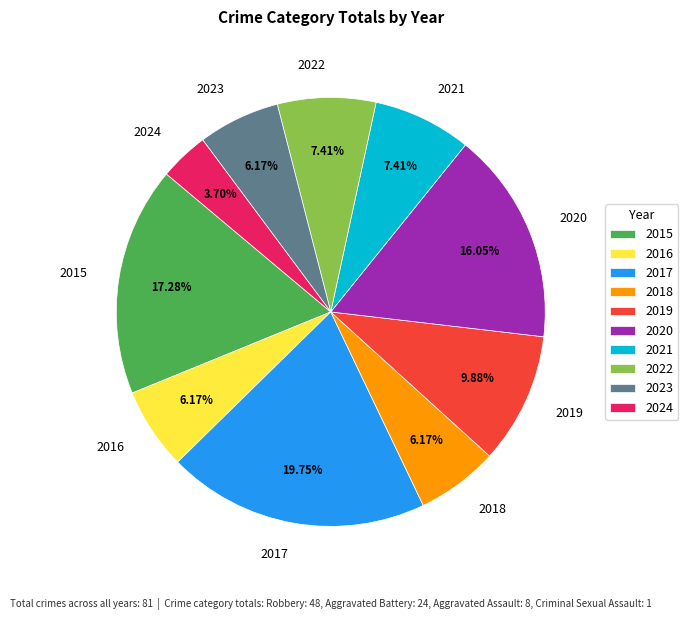

Is there any slice that represents more than half of the pie?

No